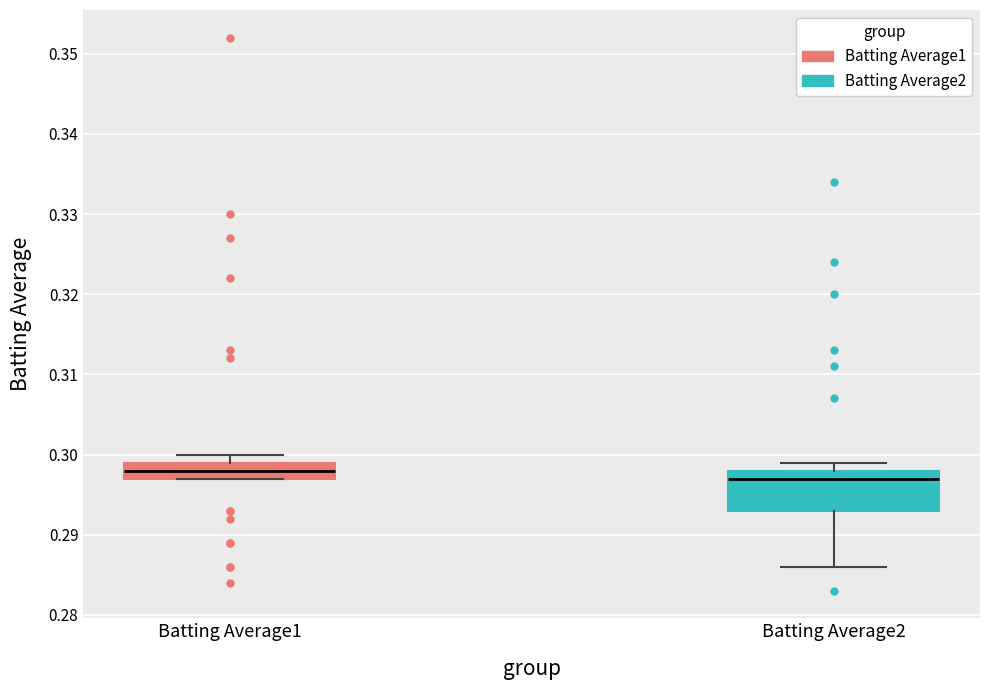

Which box is the tallest, from its lower edge to its upper edge?

Batting Average2